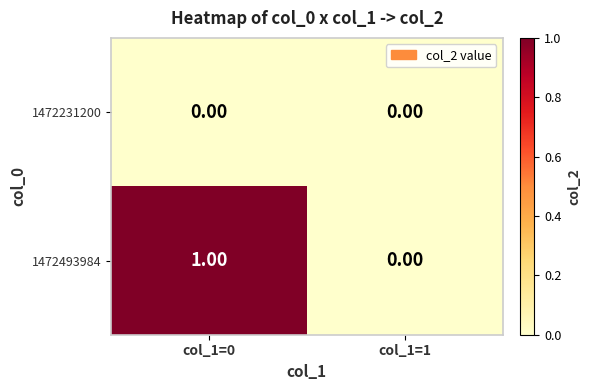

Which series has the widest spread of values?

1472493984